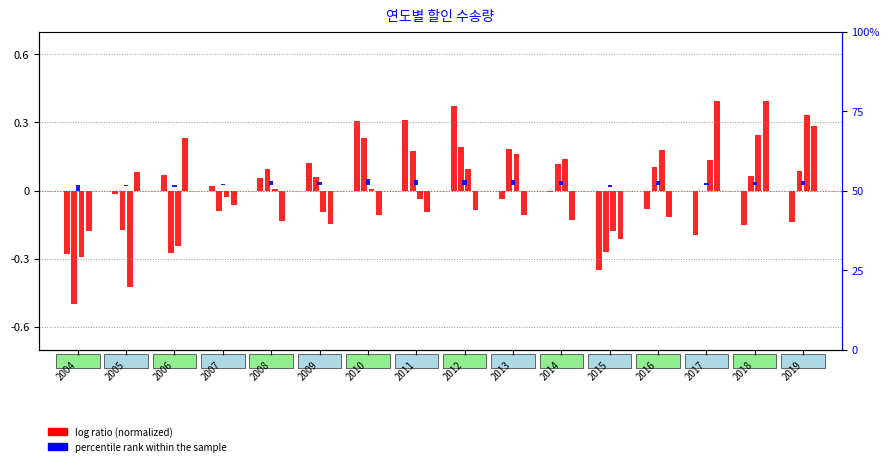

At which label is the value closest to 0?

2014